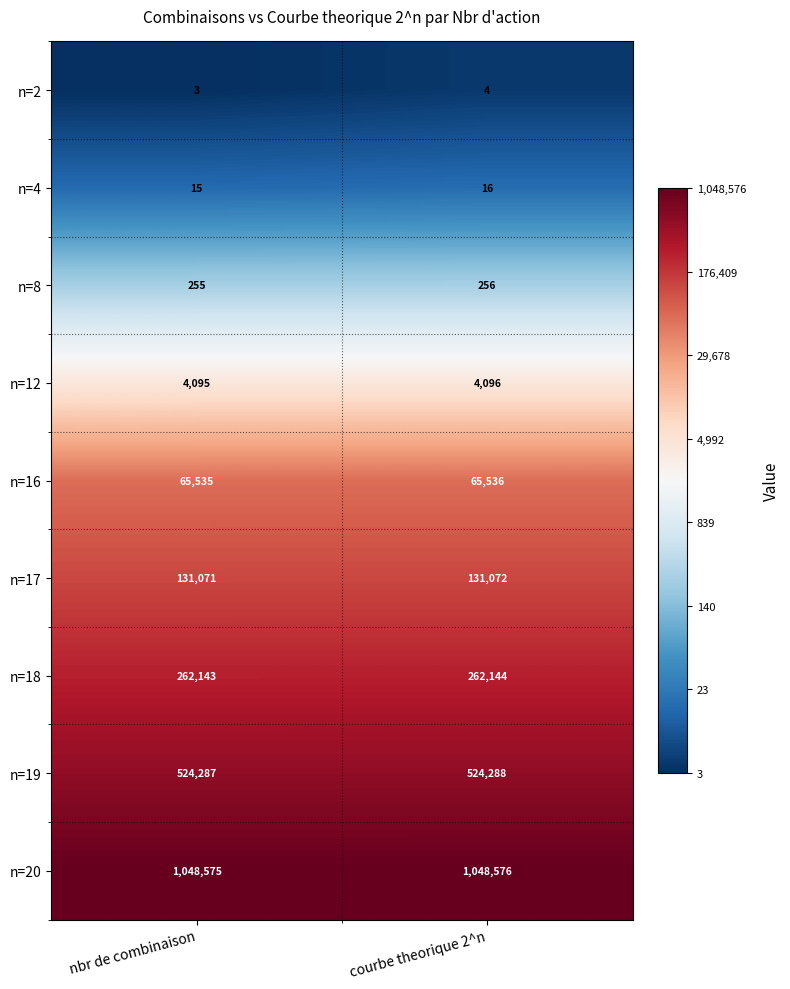

At which category is the sum across all series the highest?

courbe theorique 2^n